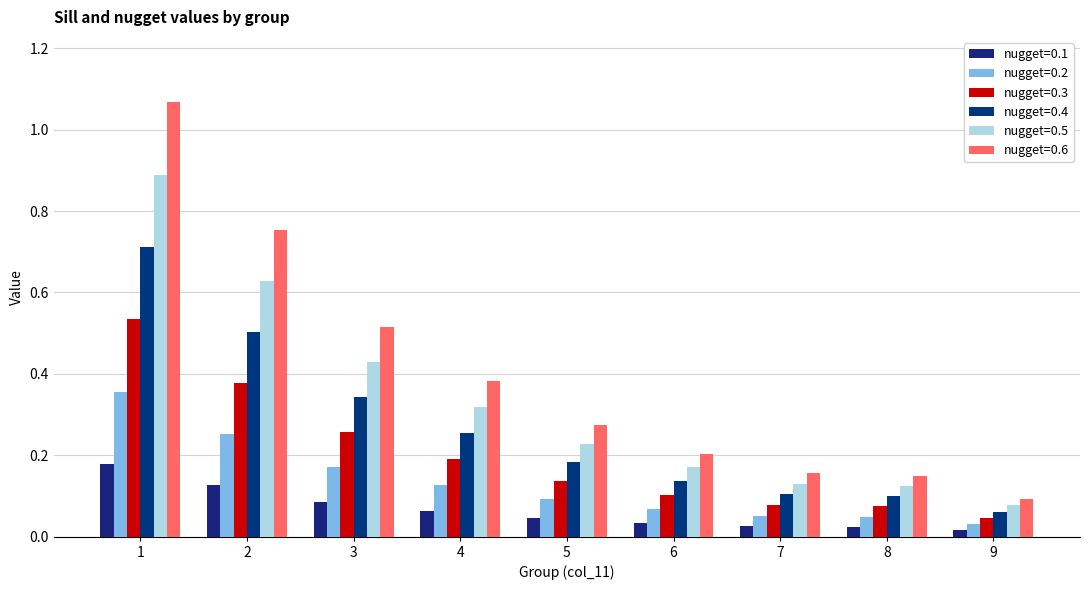

The nugget=0.5 series shows 0.2 at 5. True or false?

True